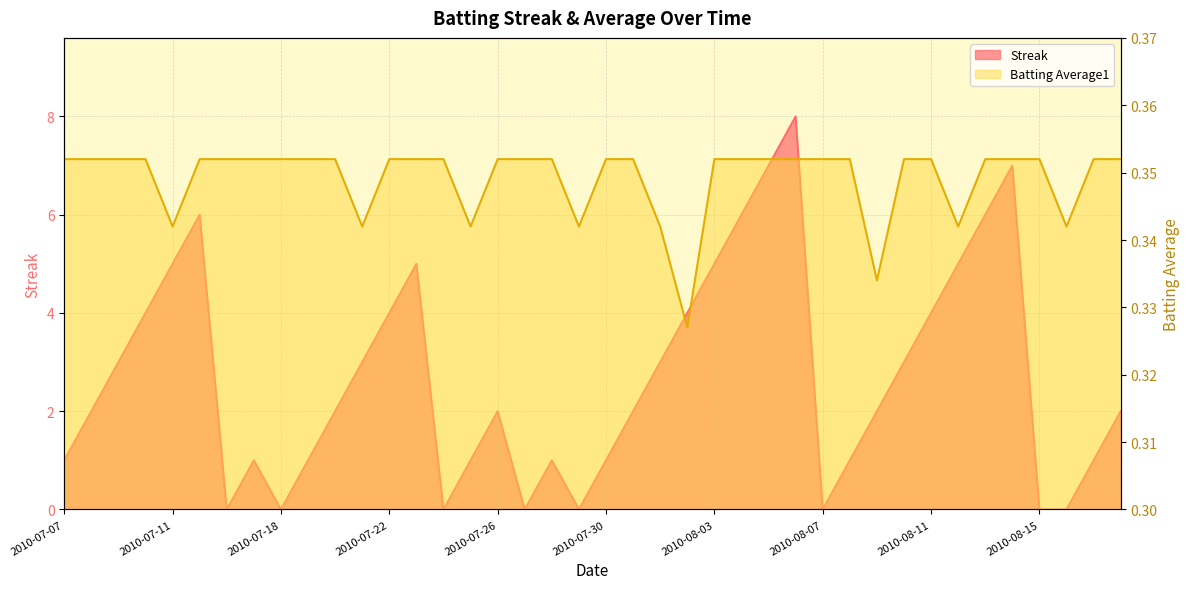

What is the difference between the maximum and second lowest values in the Streak series?

8.0